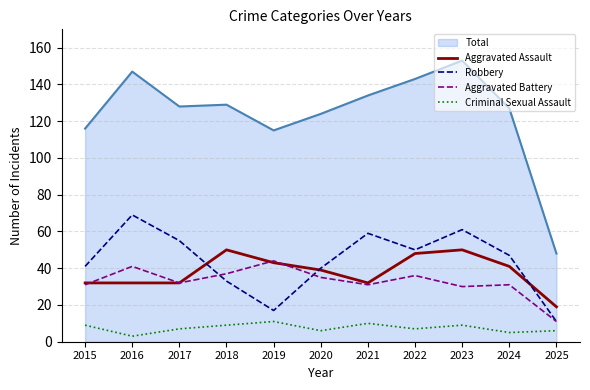

What is the average value of the Robbery series?

44